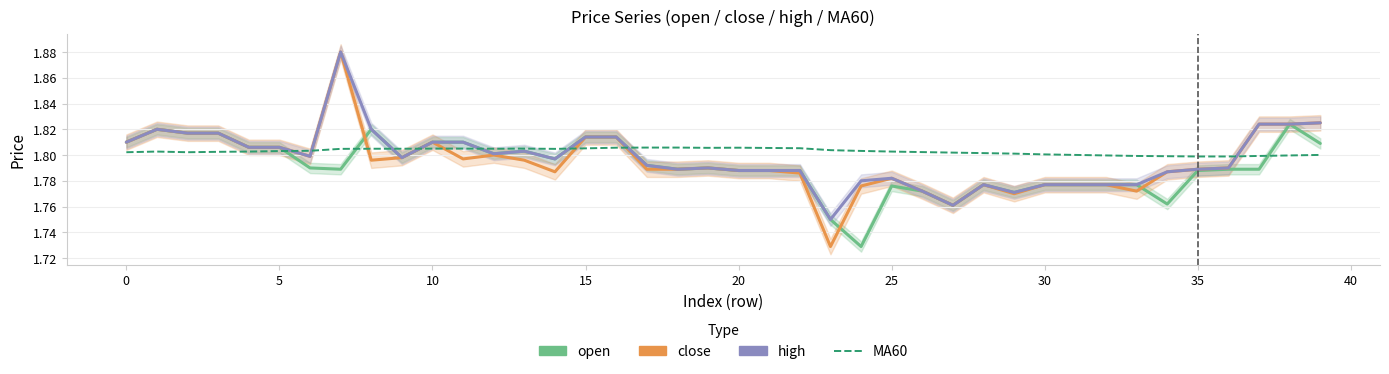

The open series shows 2.5 at 20. True or false?

False